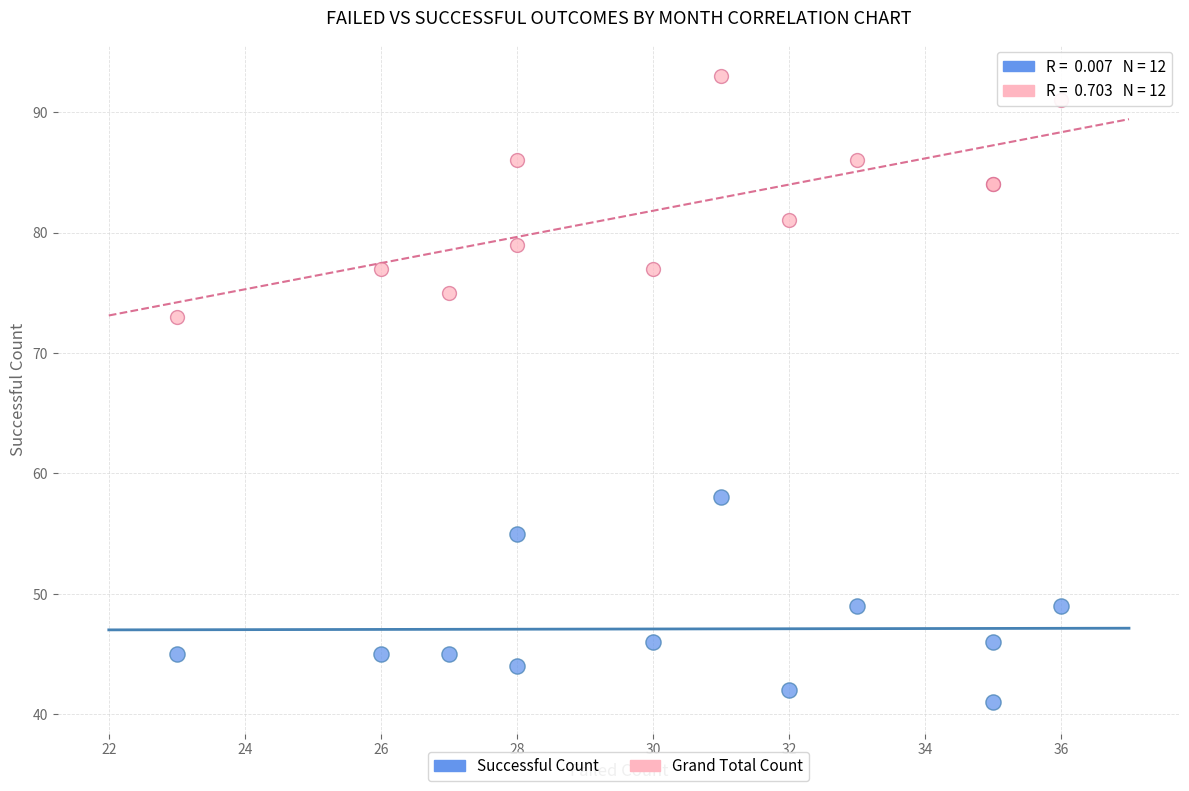

Across all series, what Y value is closest to 67?

73